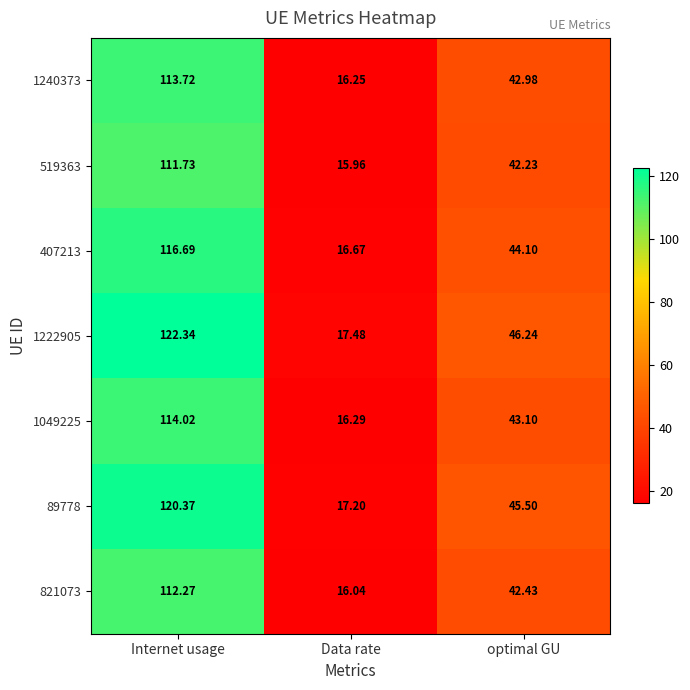

Count the number of categories in the chart.

3